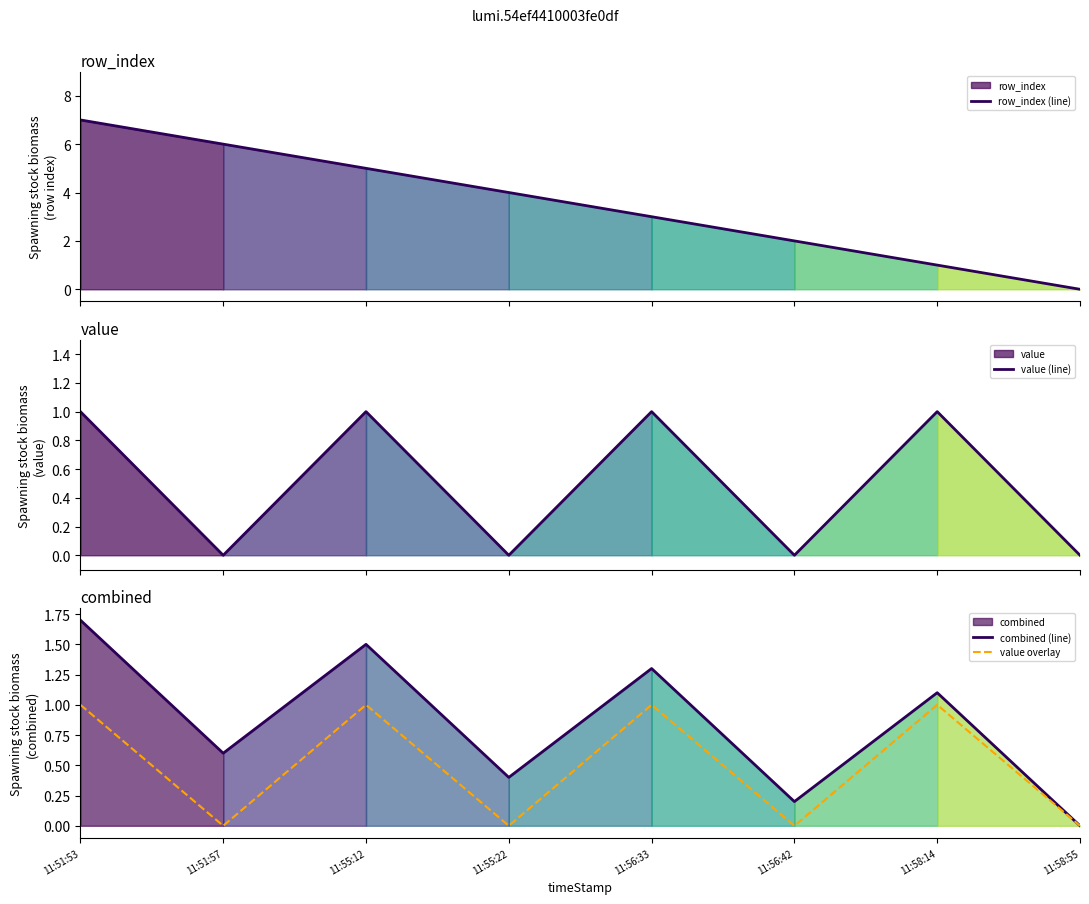

What is the sum of all value (line) values?

4